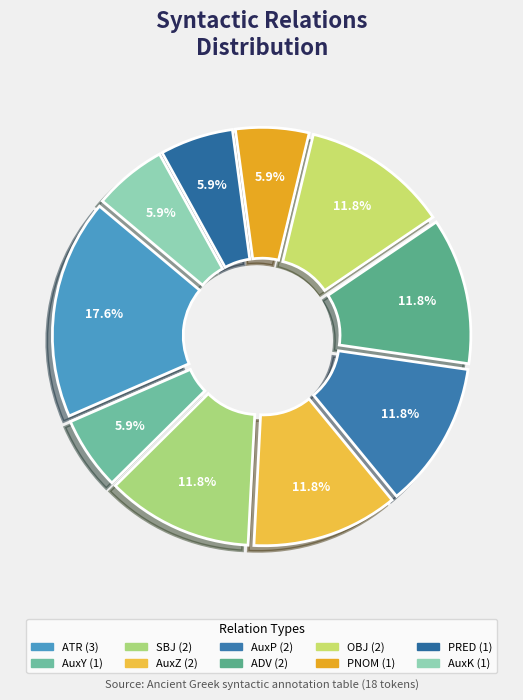

To the nearest percent, what portion does ATR represent?

18%